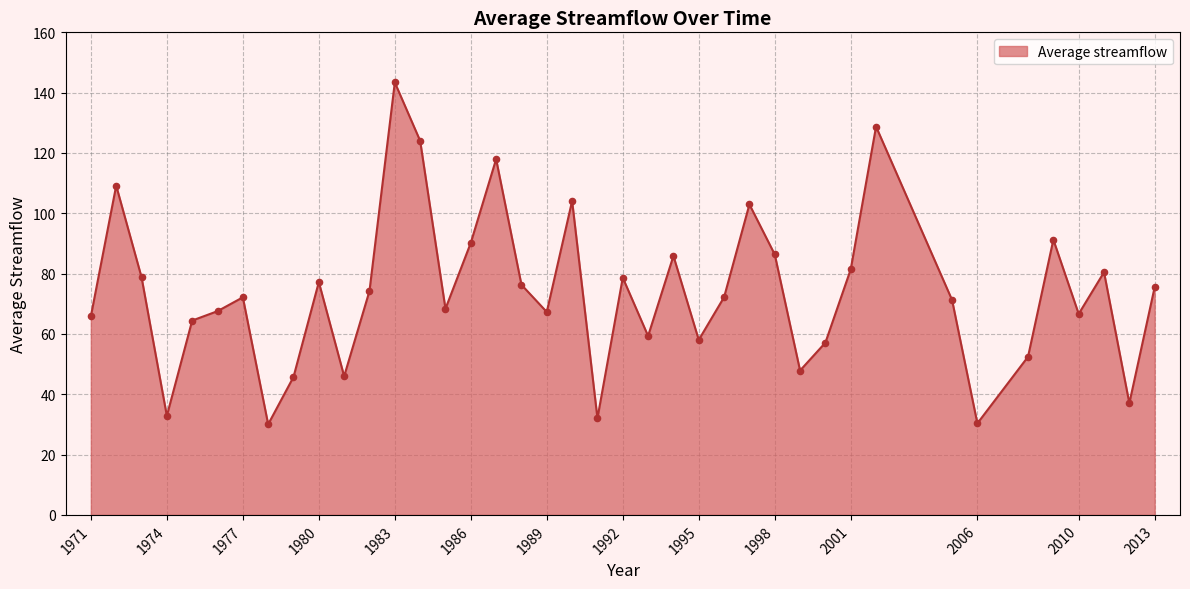

What is the greatest value displayed?

143.4